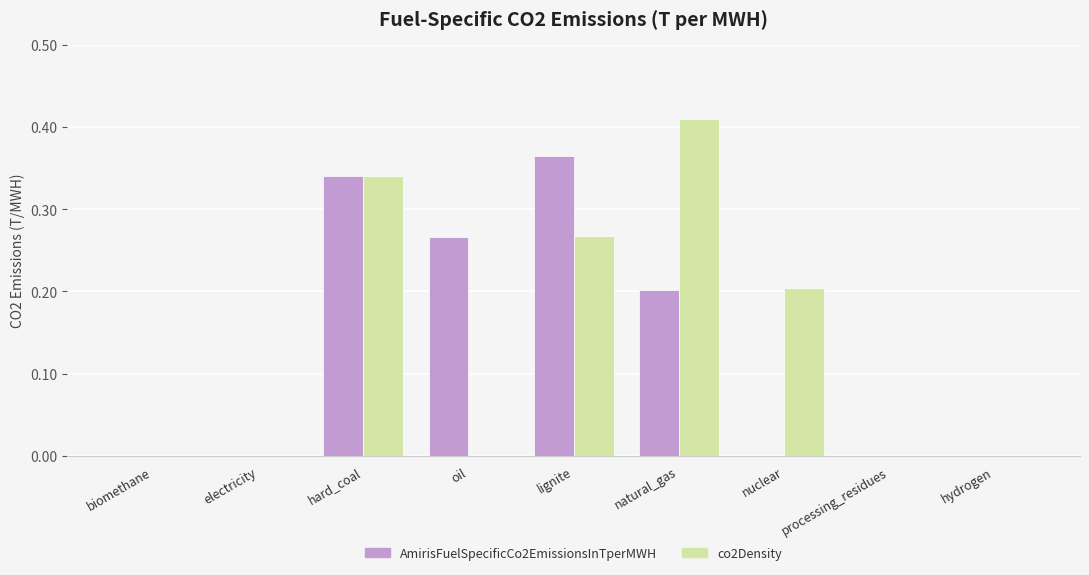

Which series changed the most between biomethane and natural_gas?

co2Density